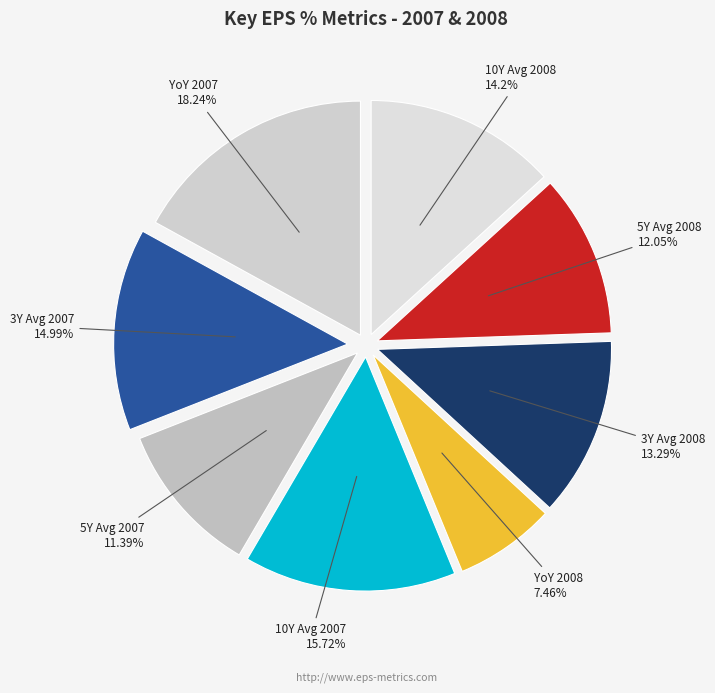

Rank the categories by value from lowest to highest.

Year over Year 2008, 5-Year Average 2007, 5-Year Average 2008, 3-Year Average 2008, 10-Year Average 2008, 3-Year Average 2007, 10-Year Average 2007, Year over Year 2007